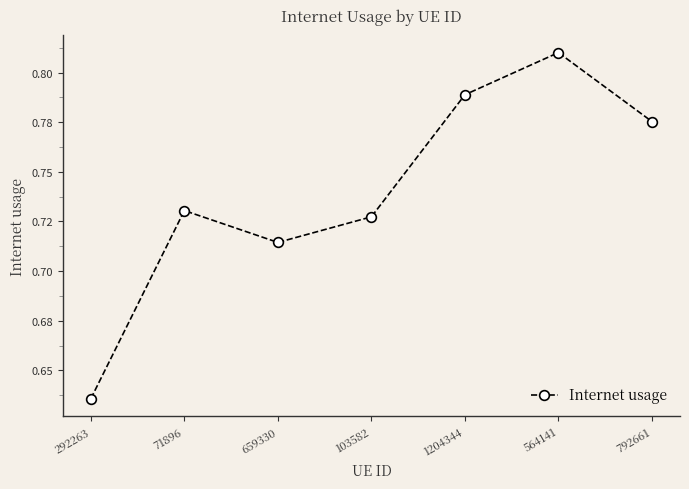

Which has a higher value, 1204344 or 292263?

1204344